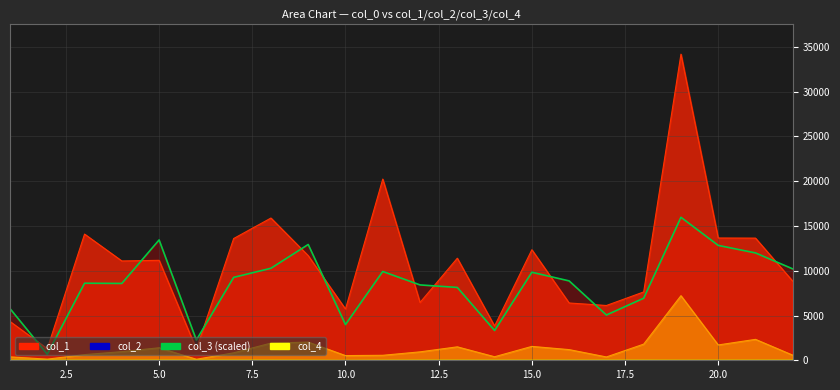

Rank the categories by col_2 value from highest to lowest.

19, 21, 9, 8, 18, 20, 15, 13, 5, 16, 4, 12, 7, 3, 22, 11, 10, 14, 1, 17, 2, 6